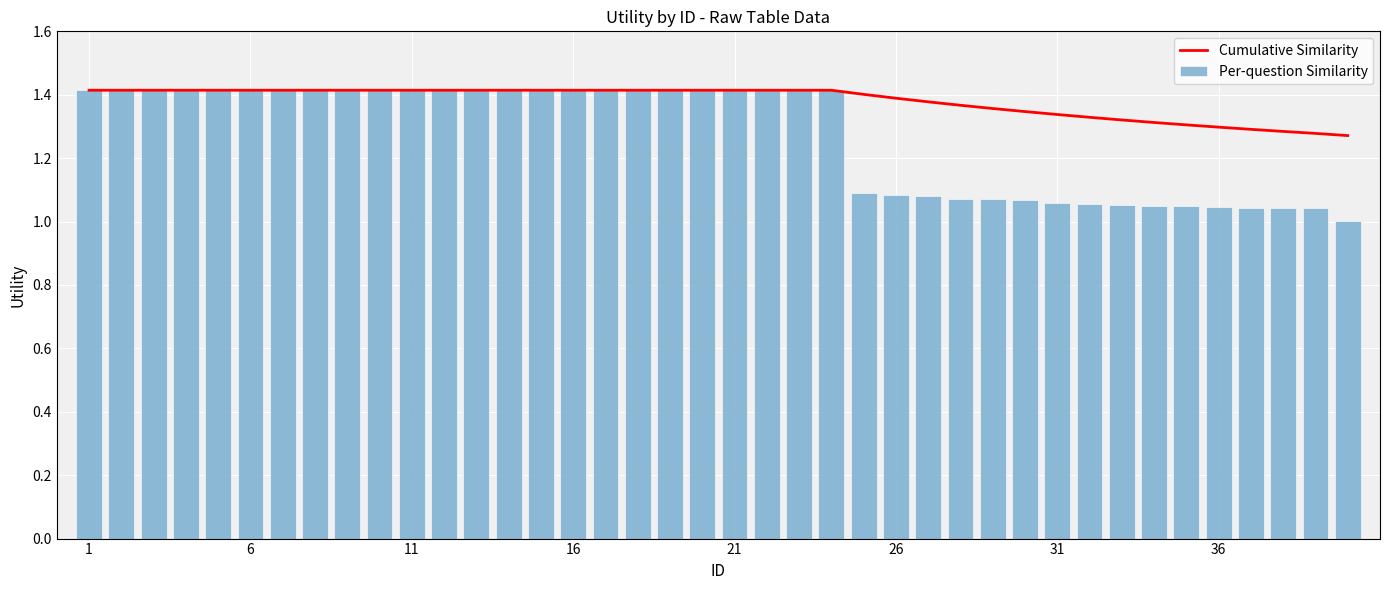

Is it true that Cumulative Similarity equals 1.9 at 16?

False